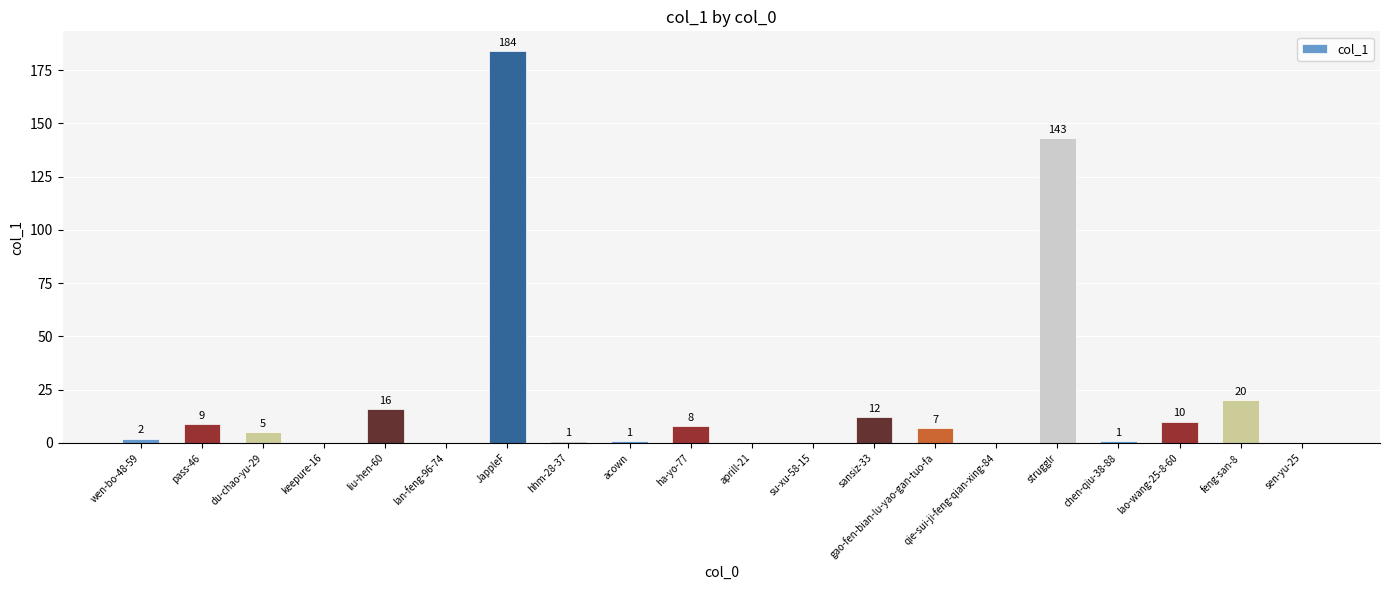

The value at su-xu-58-15 is 79. True or false?

False